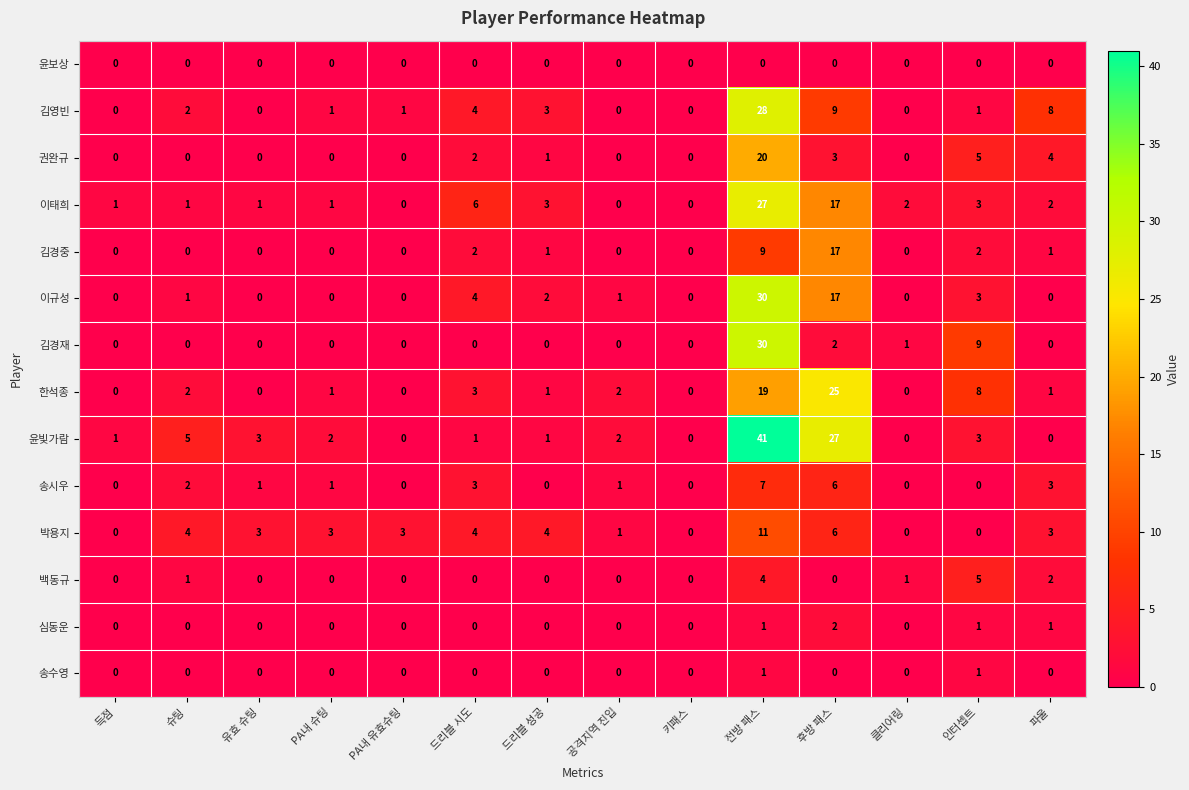

What is the difference between the highest and lowest values at 후방 패스?

27